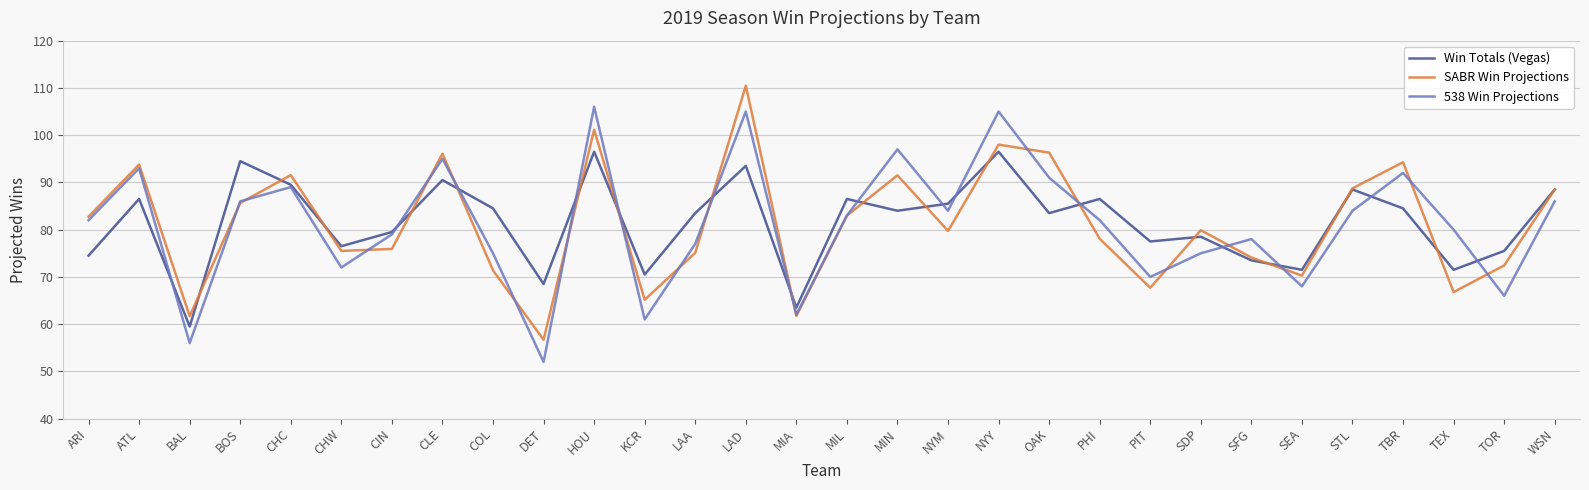

What is the sum of the SABR Win Projections values at SFG and ATL?

167.9